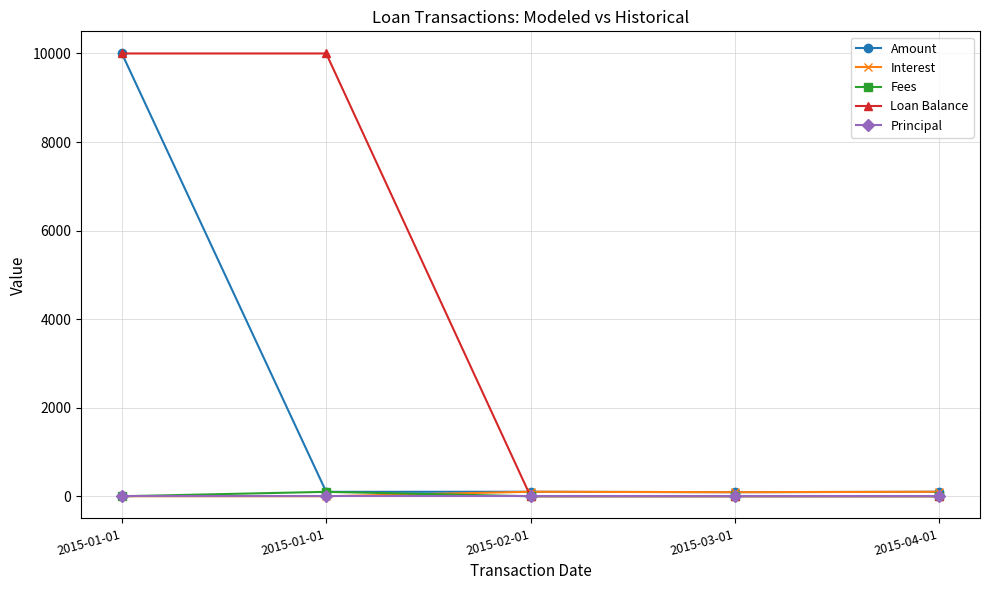

How many categories are shown in the chart?

5